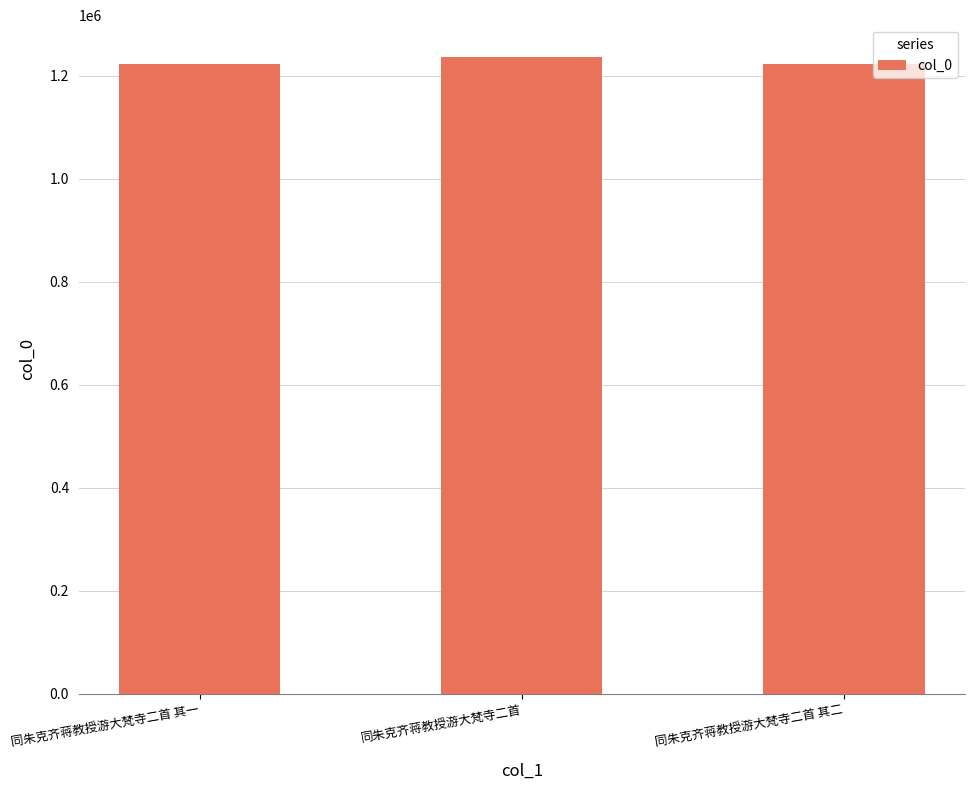

The value at 同朱克齐蒋教授游大梵寺二首 其二 is 1223421. True or false?

True